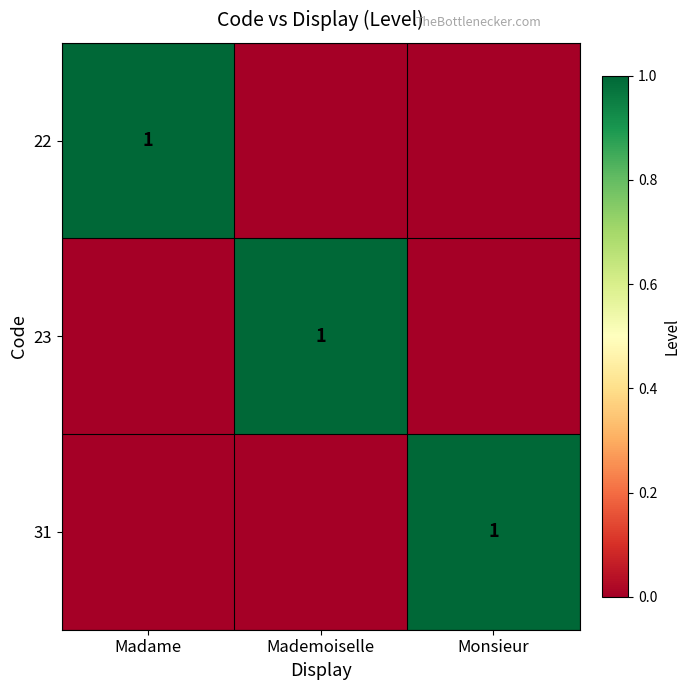

True or false: 31 has a value of 1 at Monsieur.

True